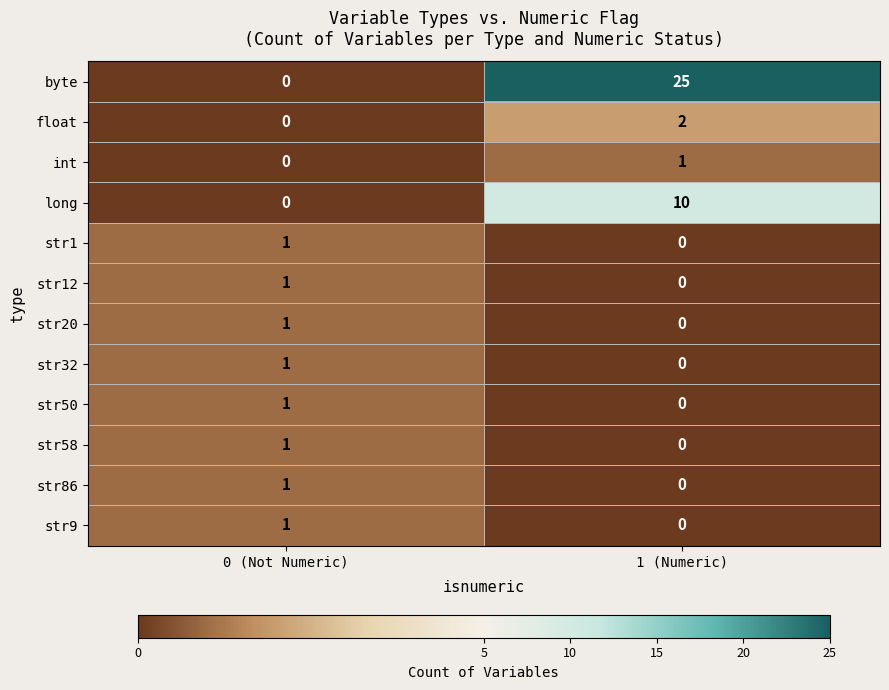

Where is str1 nearest to the value 0?

1 (Numeric)